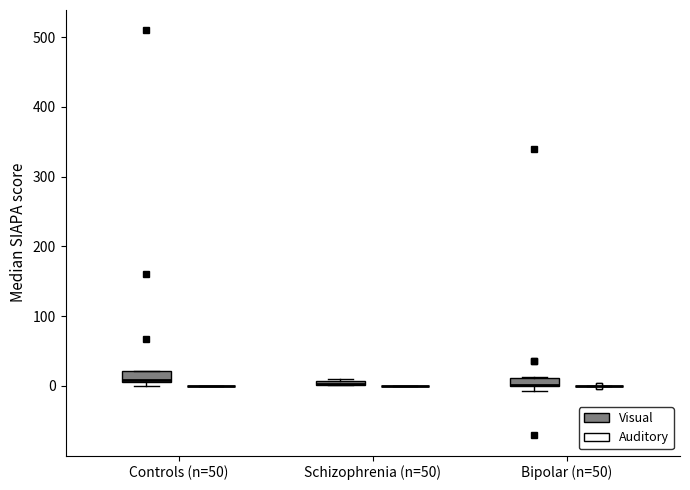

Where is the lower edge of the box for Controls (n=50) (Visual) on the y-axis? The values are not printed on the chart, so give them approximately, as read against the axis.

10